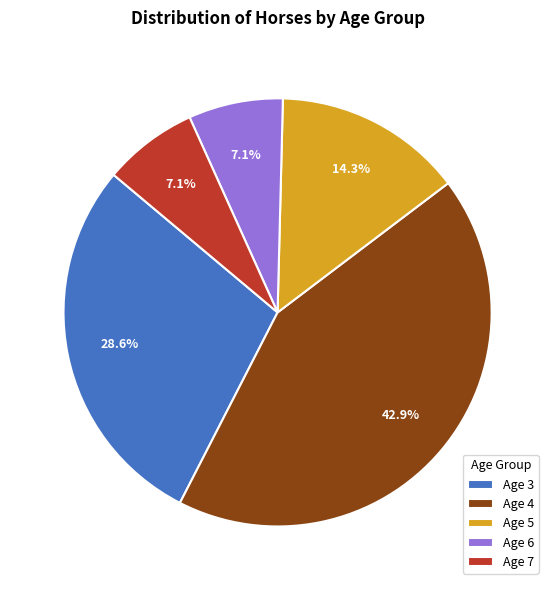

What percentage do Age 6 and Age 3 together represent?

35.7%